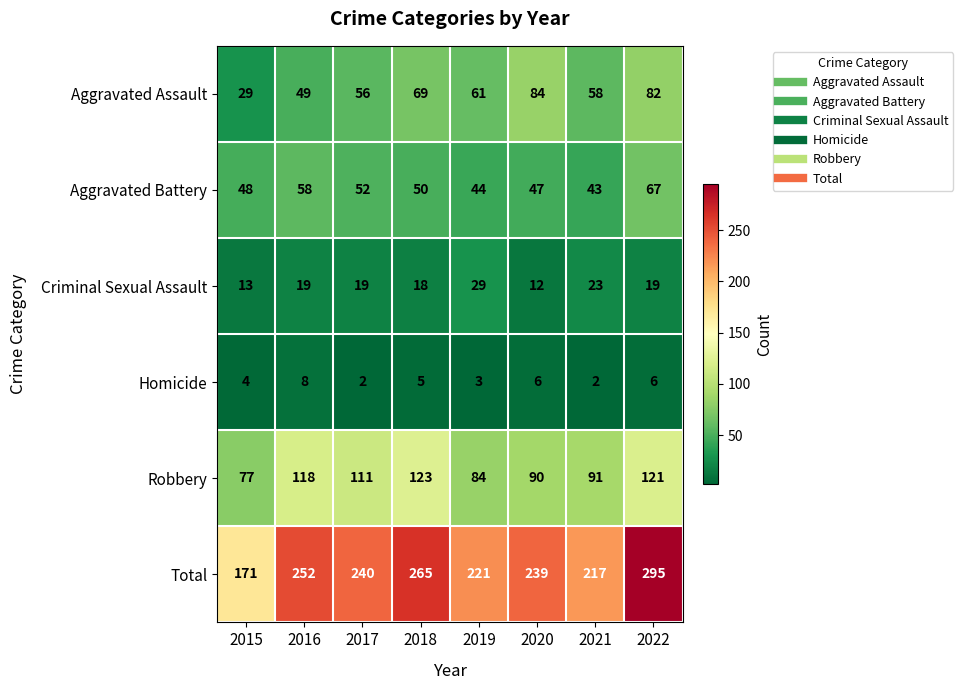

What is the difference between the Robbery values at 2017 and 2016?

7